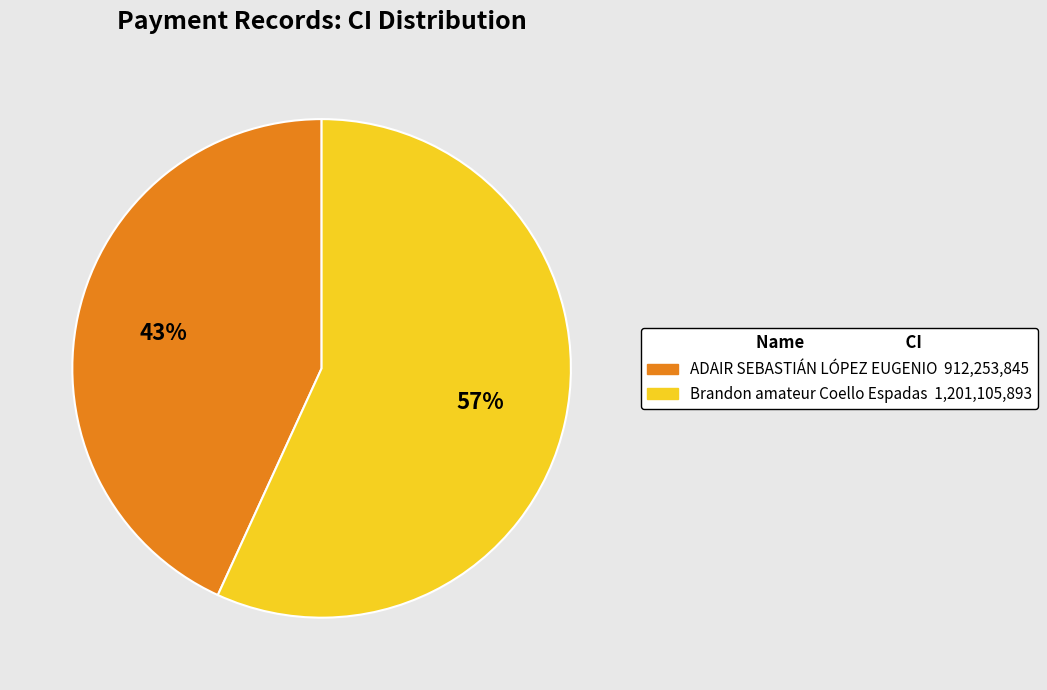

How many slices are in this pie chart?

2